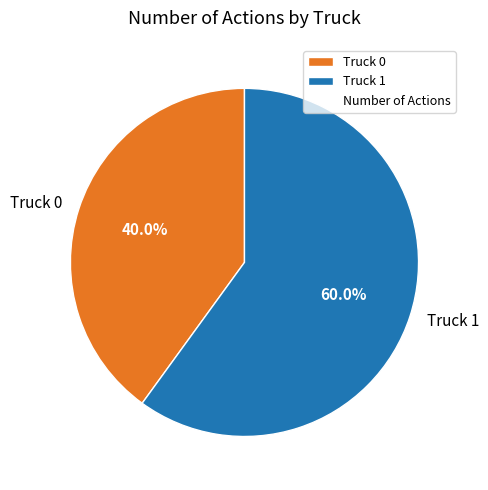

Is it true that Truck 1 is 60% of the pie?

True